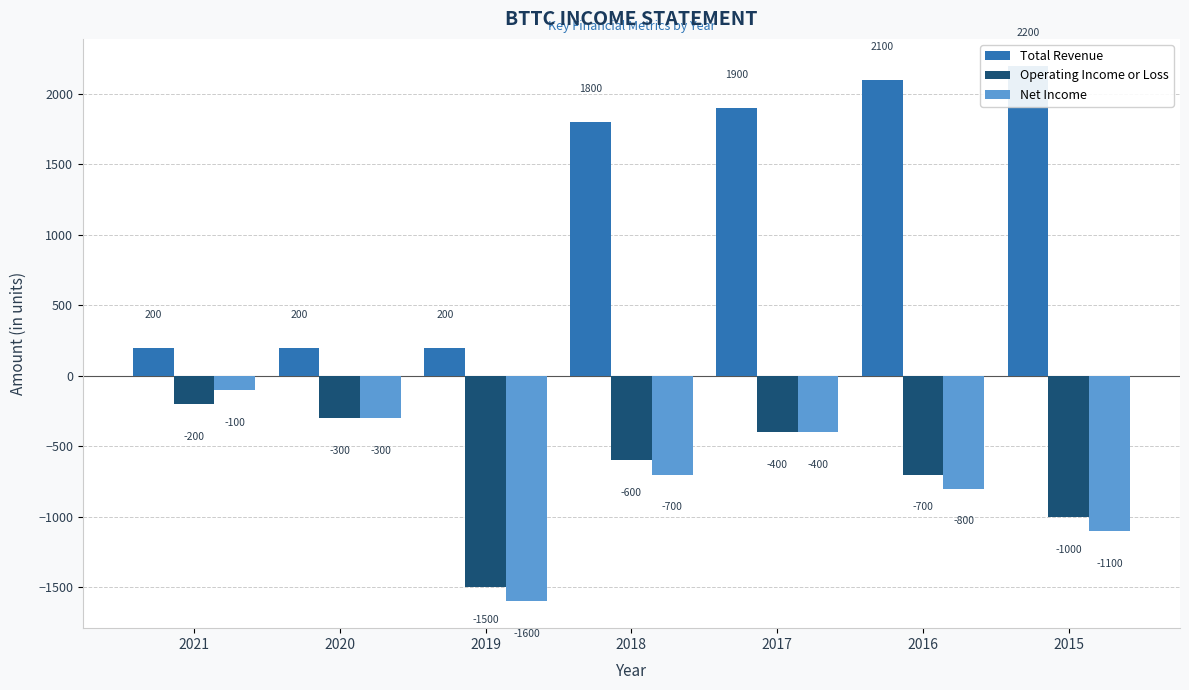

How many bars are there in total?

21